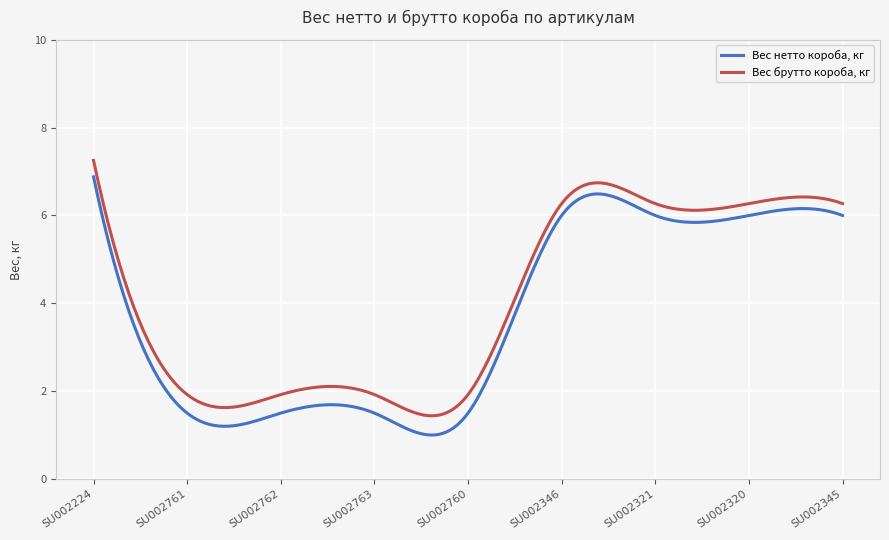

How many lines are shown in the chart?

2